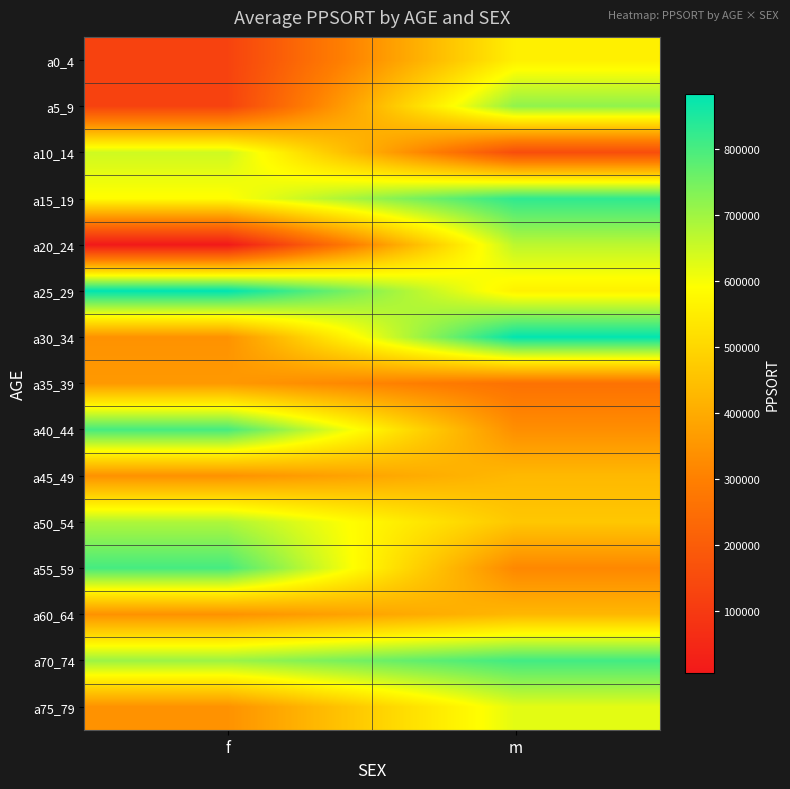

Which series has the largest total across all categories?

a70_74